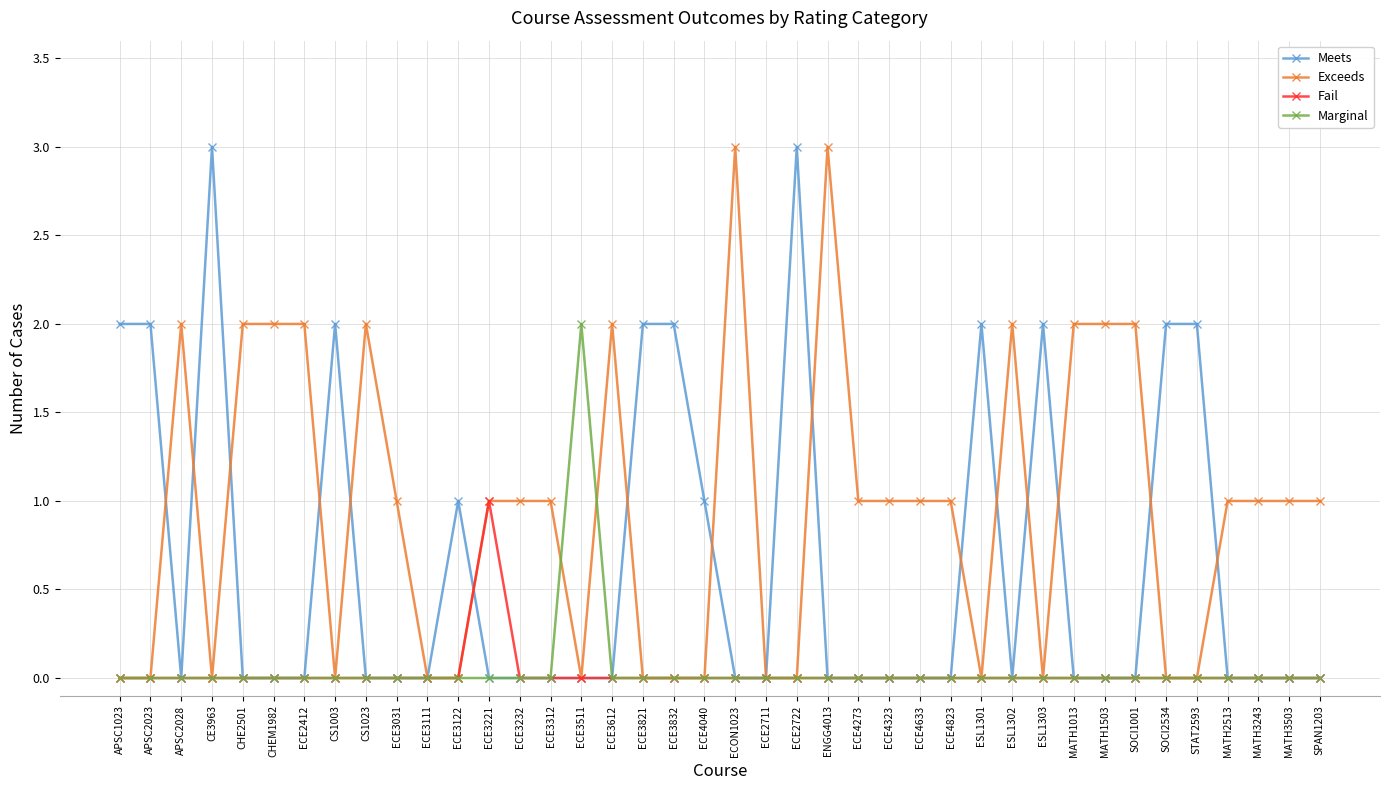

After their last crossing, which series has the higher values: Meets or Exceeds?

Exceeds